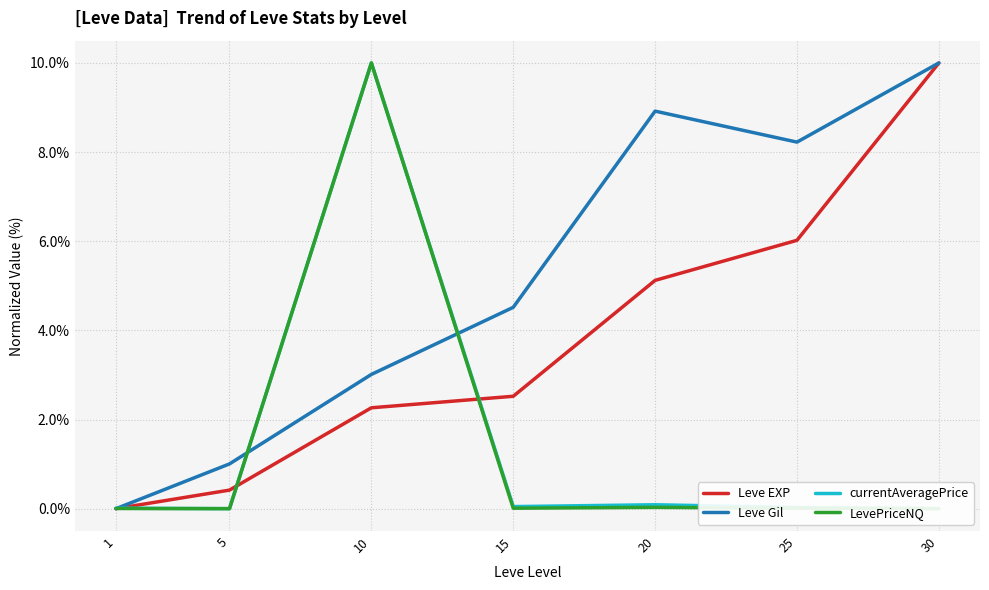

The value of Leve Gil at 5 is 0.3. True or false?

False